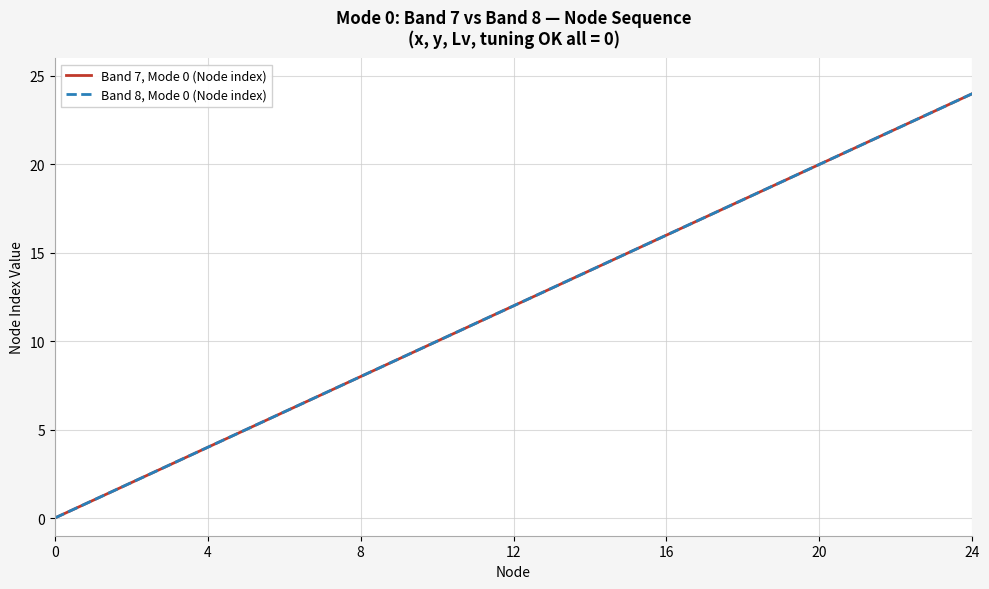

Is this an area chart (filled region under the line)?

No